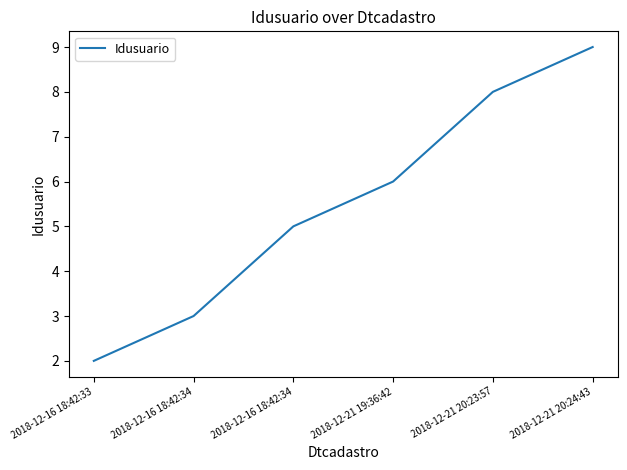

How many series are shown in this chart?

1